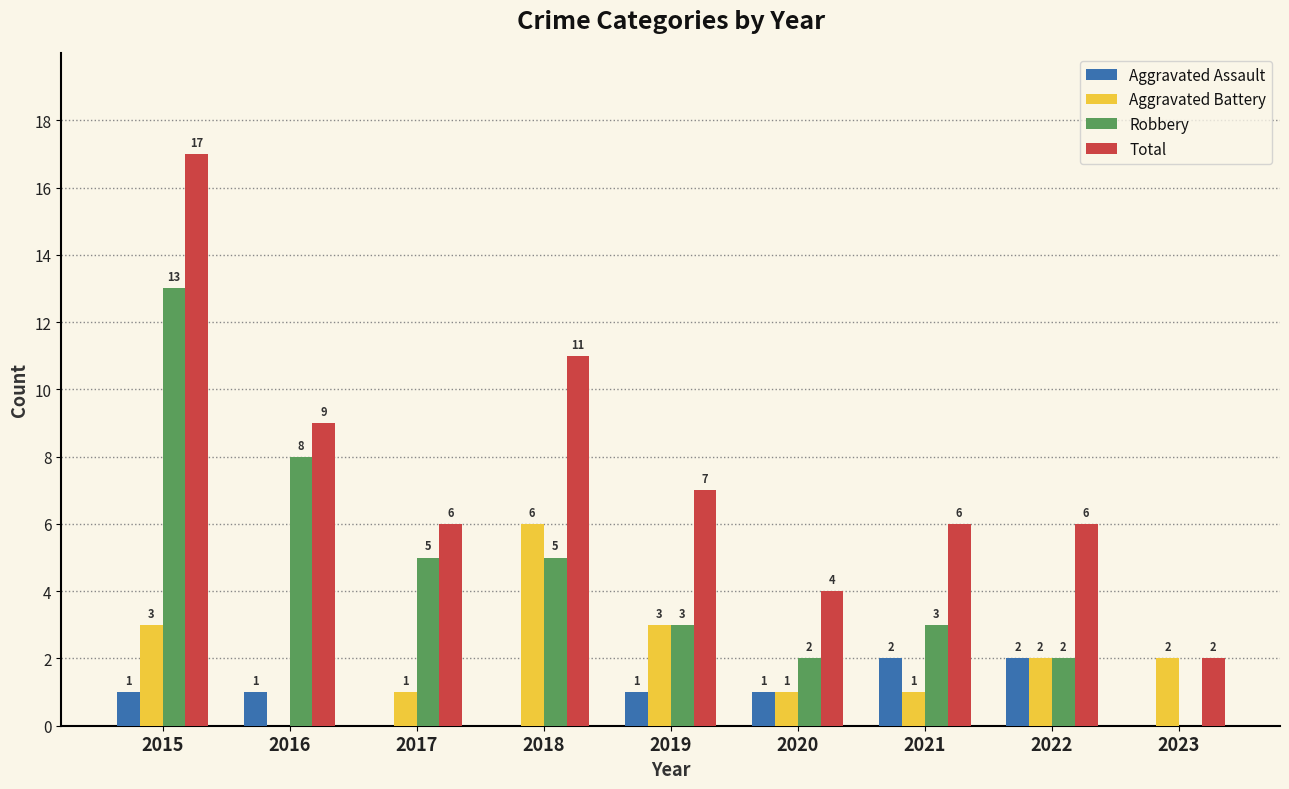

Is it true that Aggravated Assault equals 1 at 2023?

False